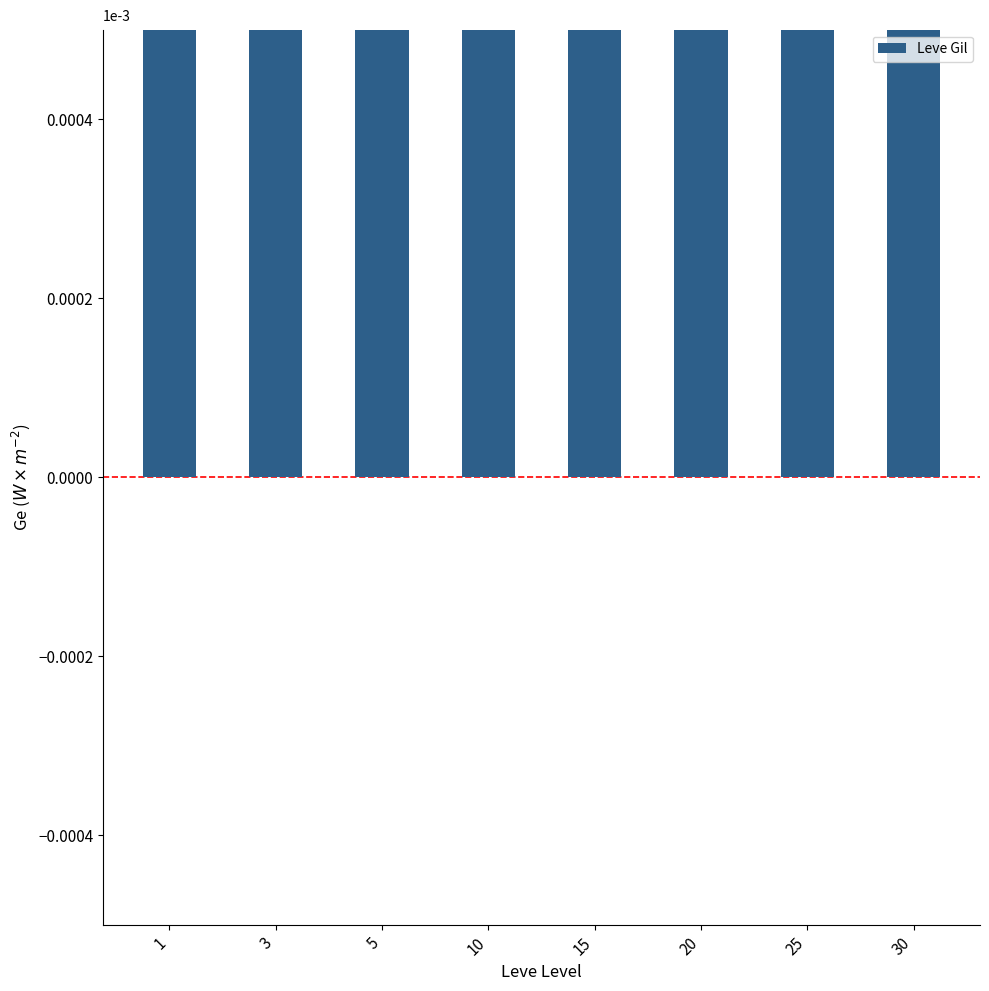

What is the sum of all values?

1.2